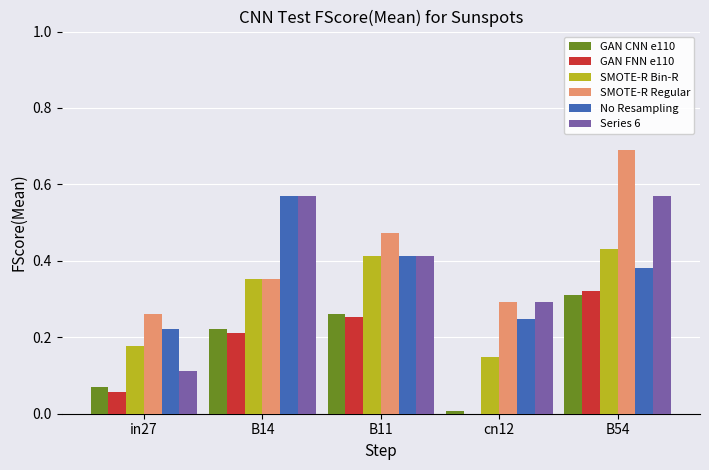

At which label does No Resampling reach its peak?

B14